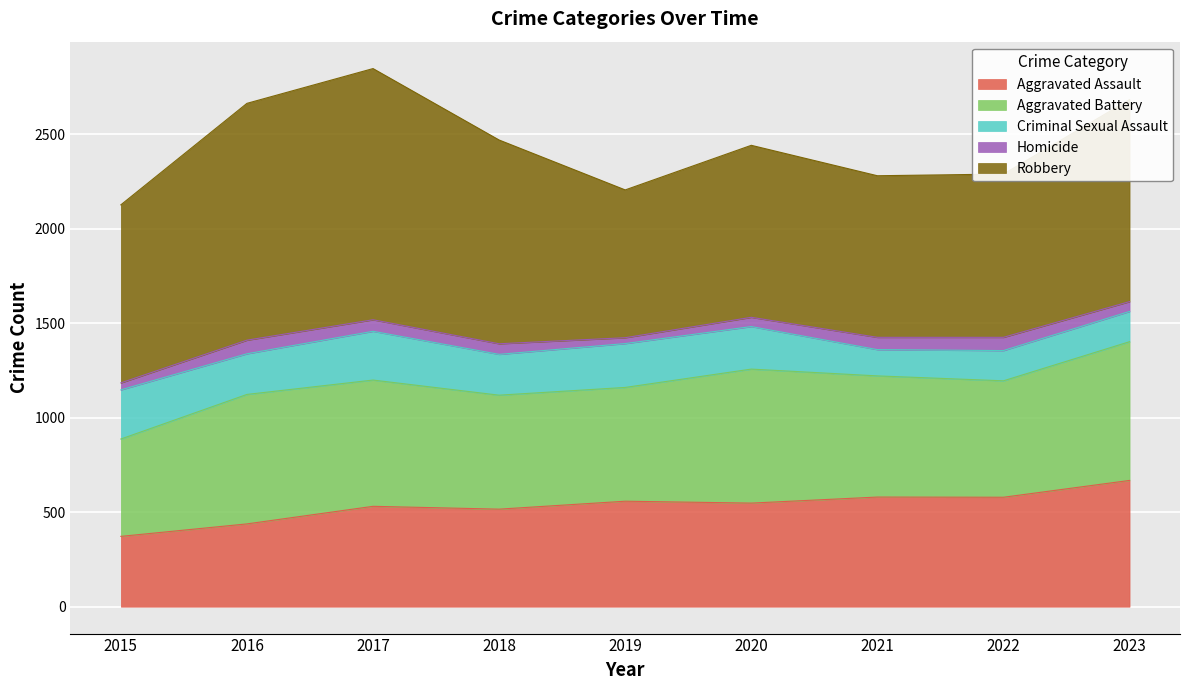

What is the value of the Criminal Sexual Assault point at the 9th from the left?

160